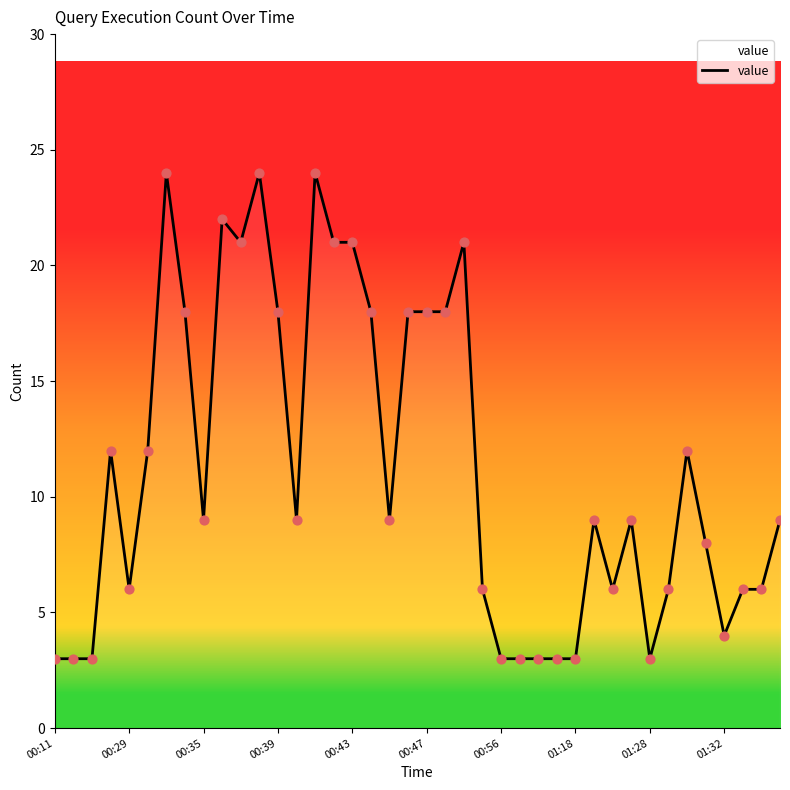

What is the smallest value displayed?

3